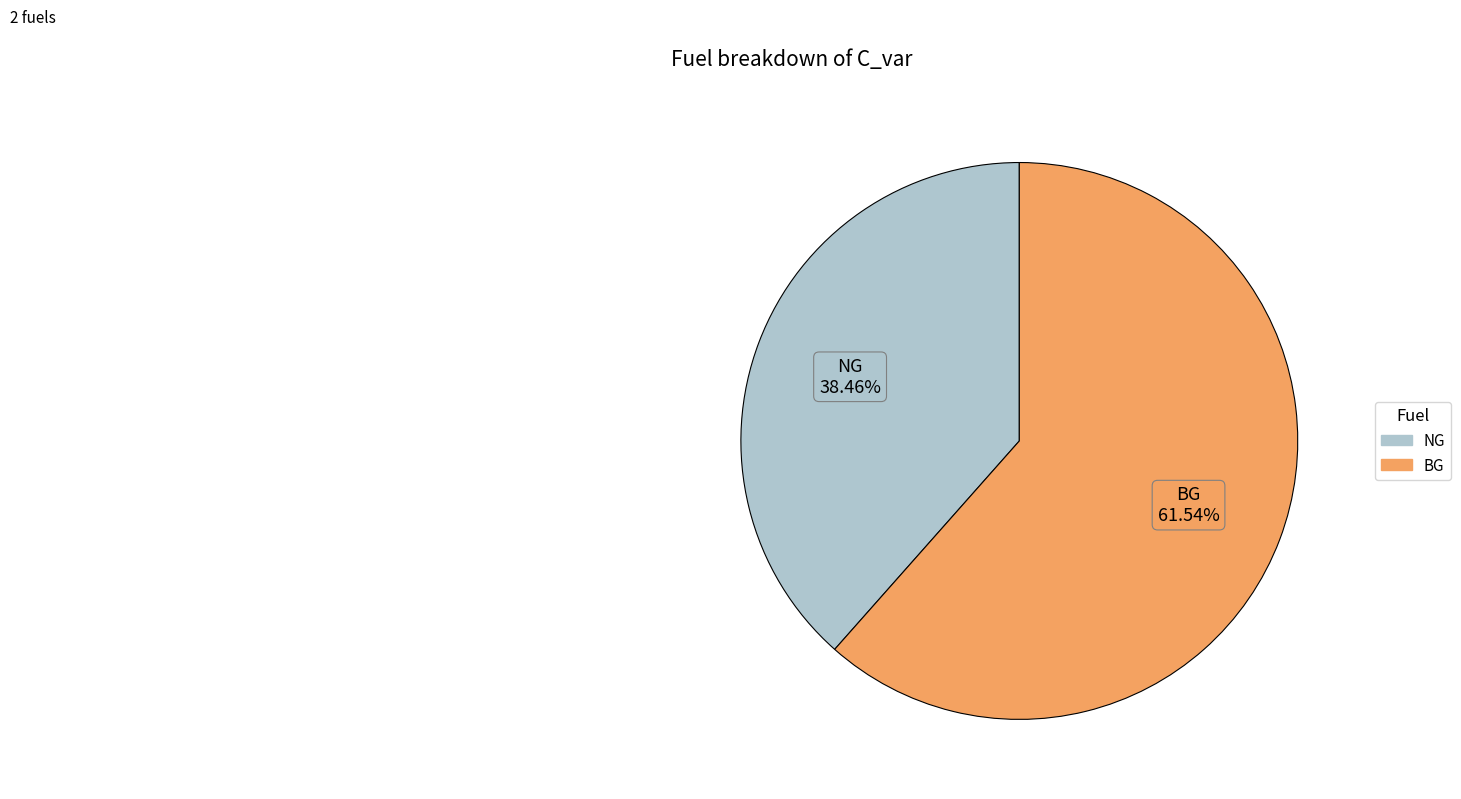

To the nearest percent, what is the difference between the BG and NG slice percentages?

23%